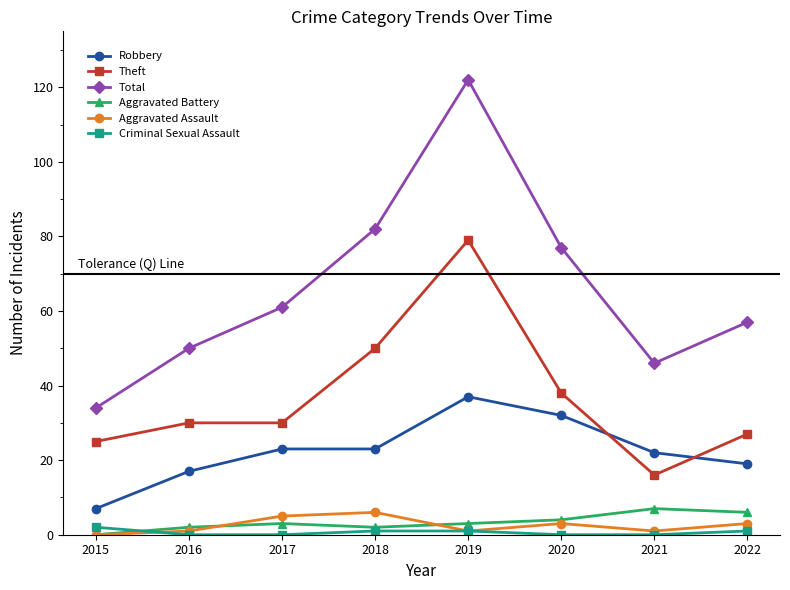

Reading left to right, list all the values displayed in this chart.

Robbery: 7	17	23	23	37	32	22	19
Theft: 25	30	30	50	79	38	16	27
Total: 34	50	61	82	122	77	46	57
Aggravated Battery: 0	2	3	2	3	4	7	6
Aggravated Assault: 0	1	5	6	1	3	1	3
Criminal Sexual Assault: 2	0	0	1	1	0	0	1